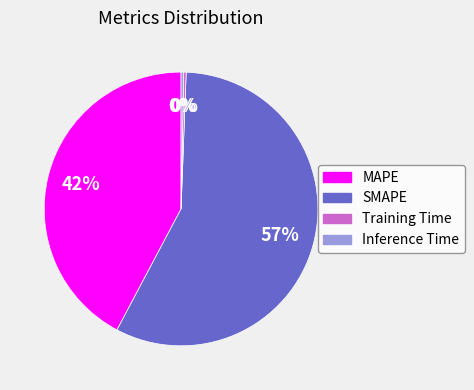

What is the largest slice in the pie chart?

SMAPE